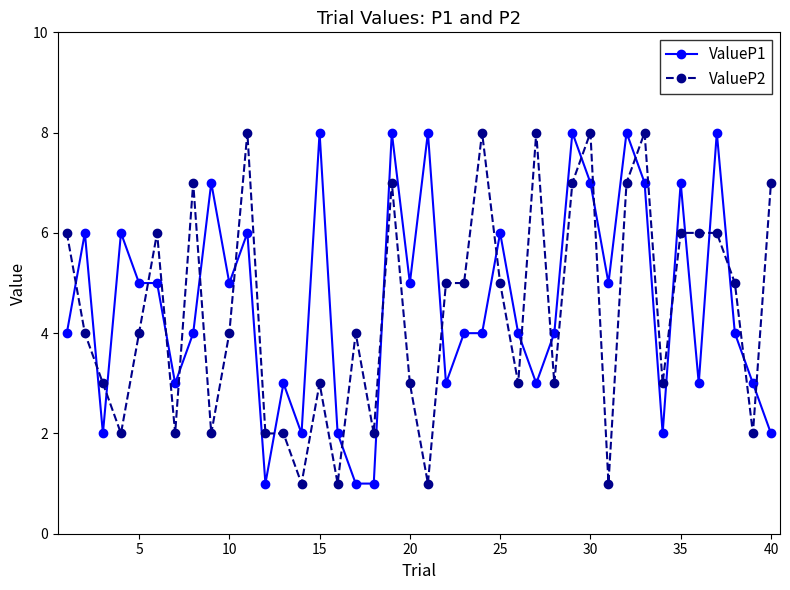

True or false: ValueP1 and ValueP2 intersect in this chart.

True